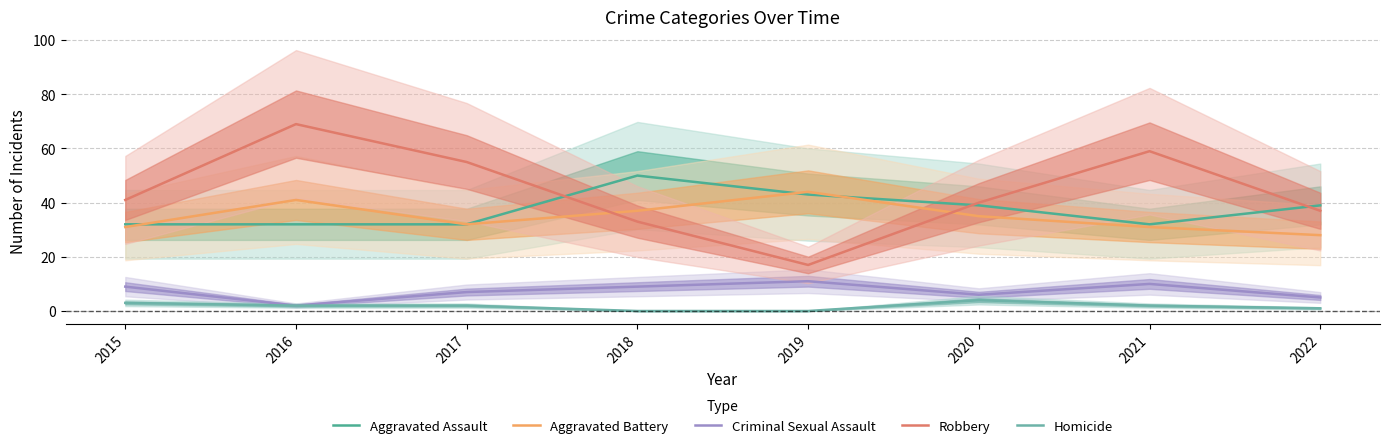

Which series ends up on top after the final intersection of Aggravated Battery and Robbery?

Robbery